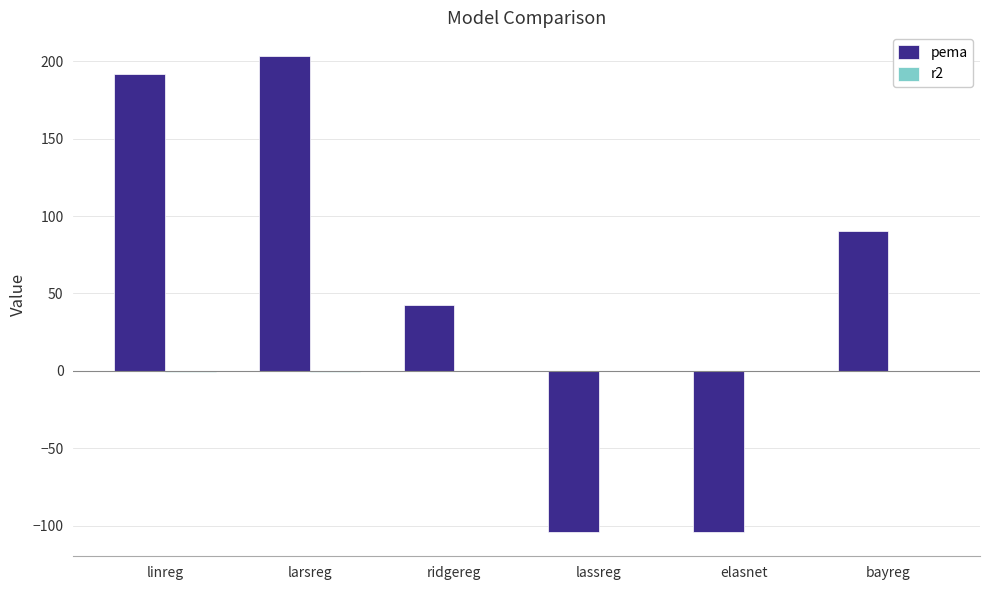

Which category has the highest value in the pema series?

larsreg